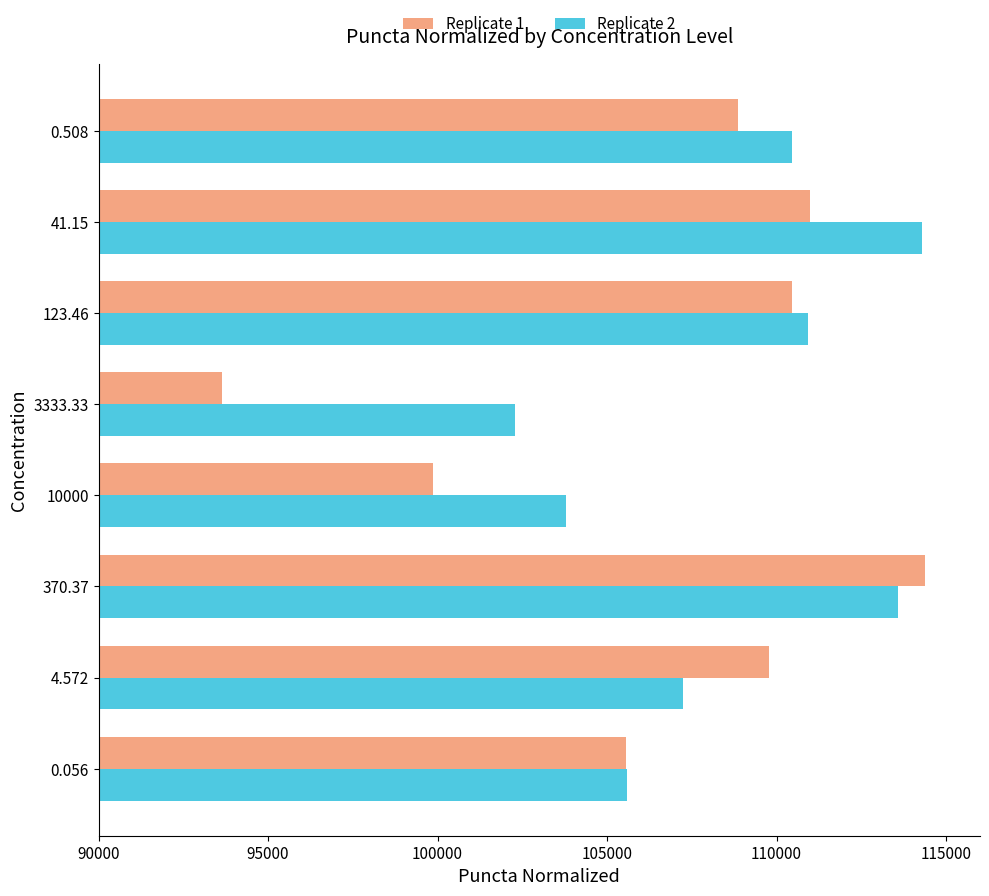

Which series has the widest spread of values?

Replicate 1